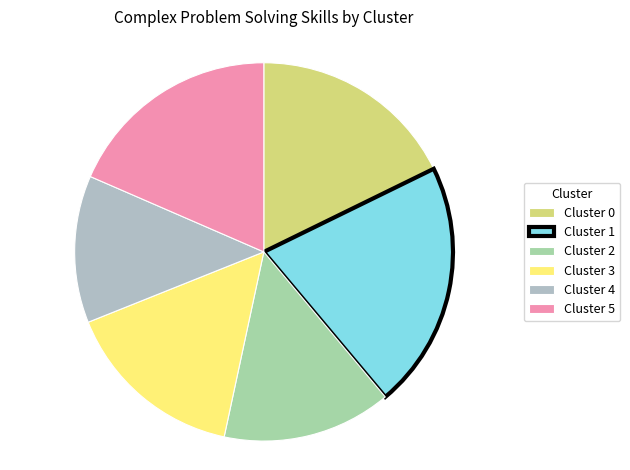

How many slices are in this pie chart?

6